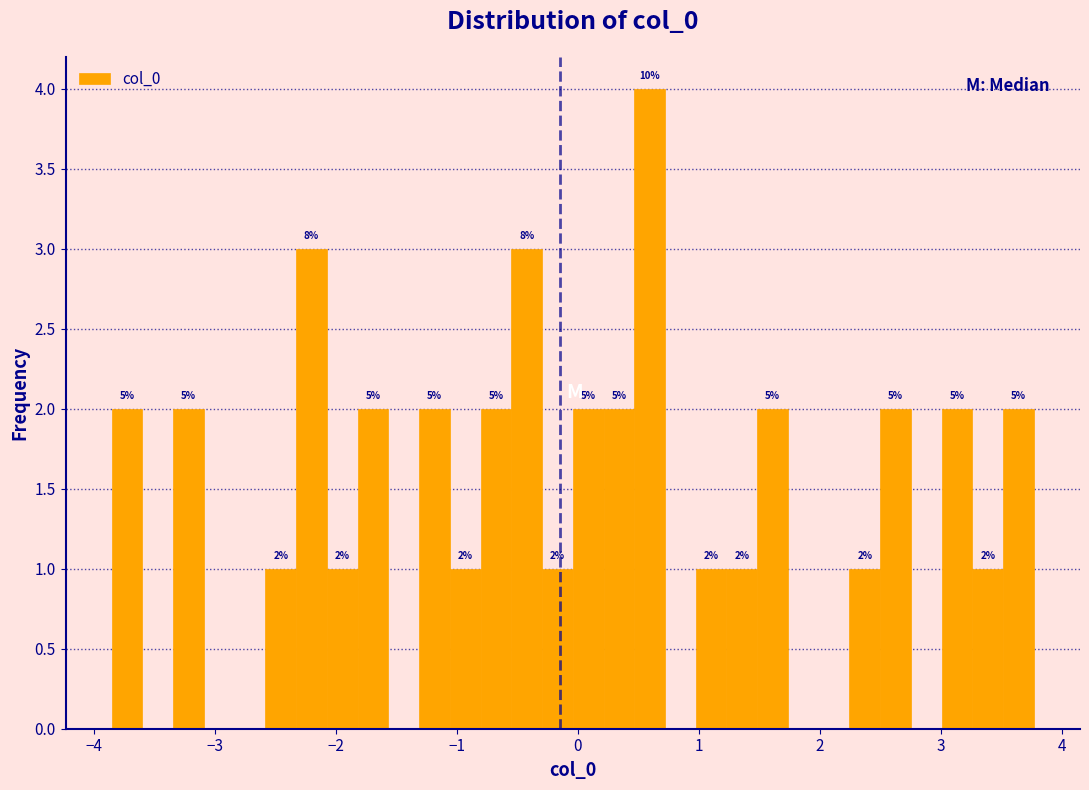

Around what value on the x-axis is the tallest bar? Give the approximate position of its centre, as read against the axis.

0.6